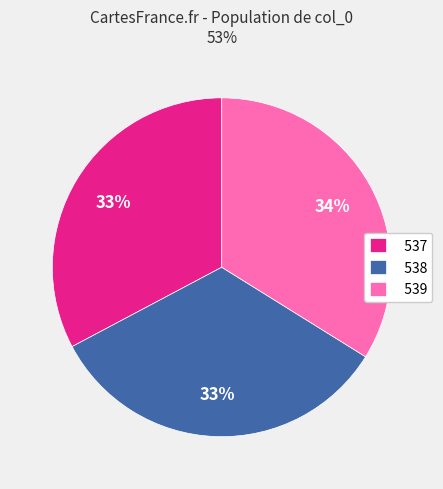

Is there a majority slice in this chart?

No